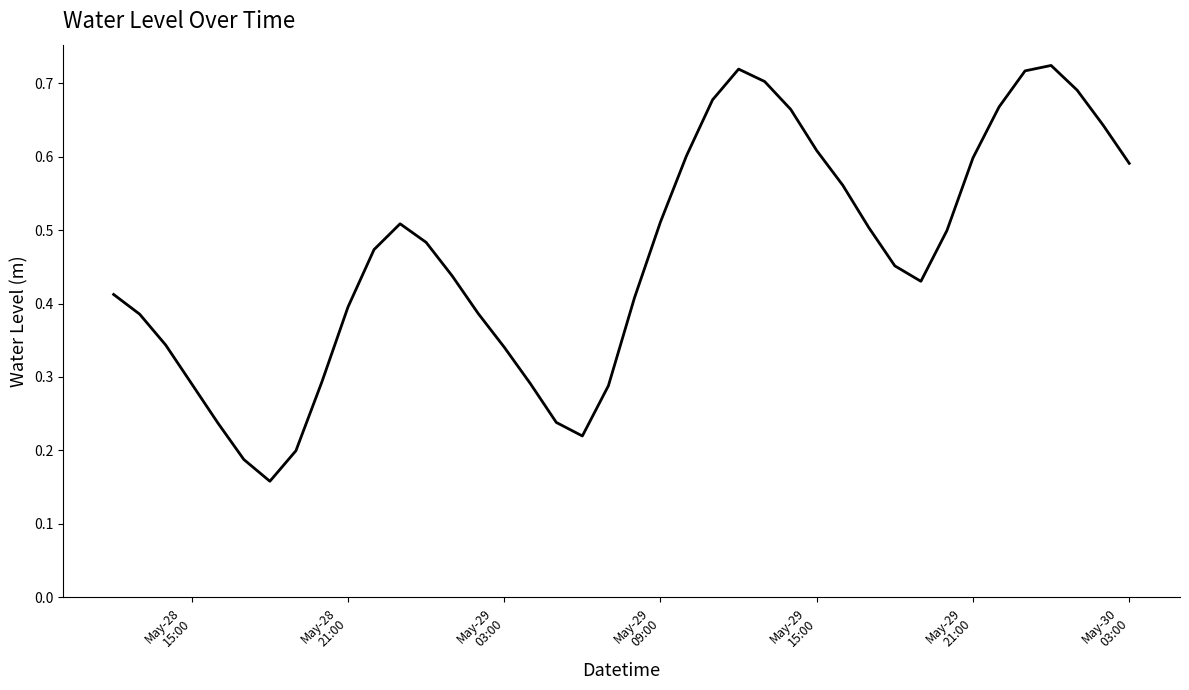

What is the average value?

0.5